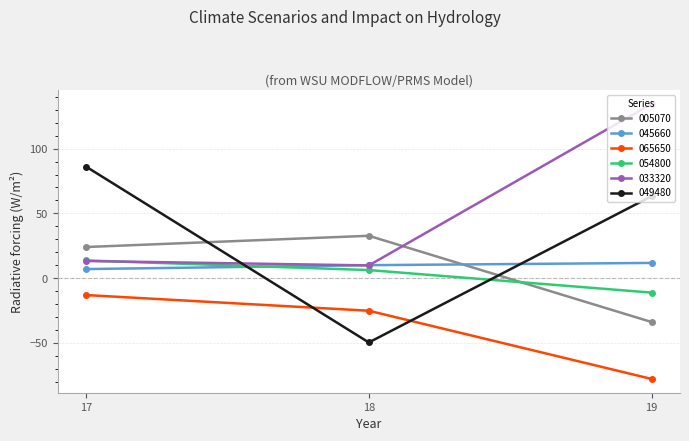

The value of 065650 at 18 is -33.5. True or false?

False